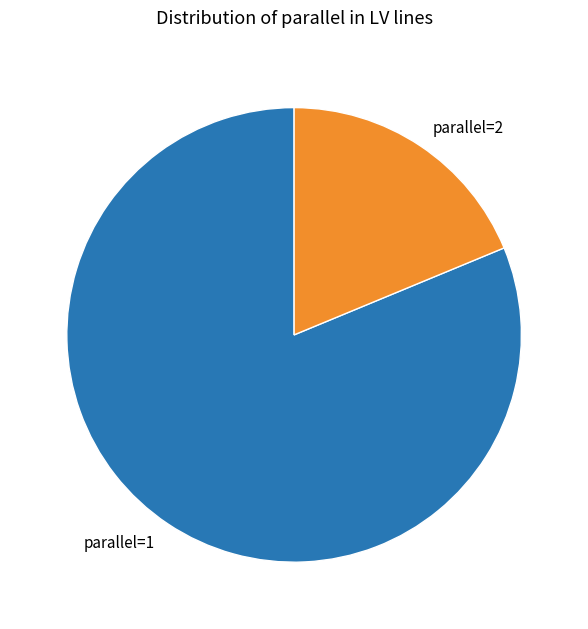

What is the largest slice in the pie chart?

parallel=1